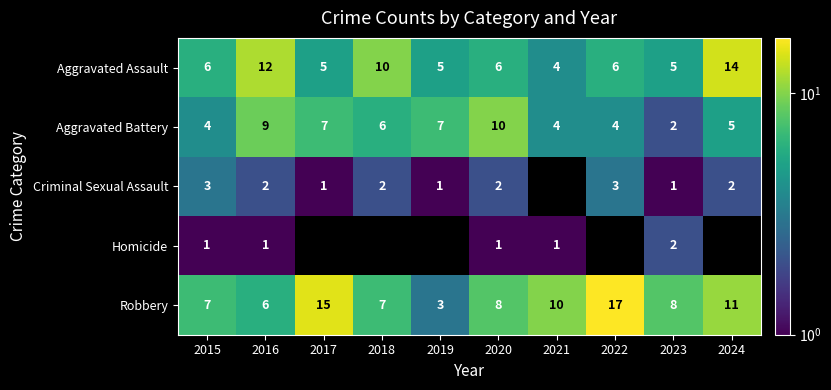

Is the value of Aggravated Battery at 2021 greater than the value of Aggravated Assault at 2018?

No